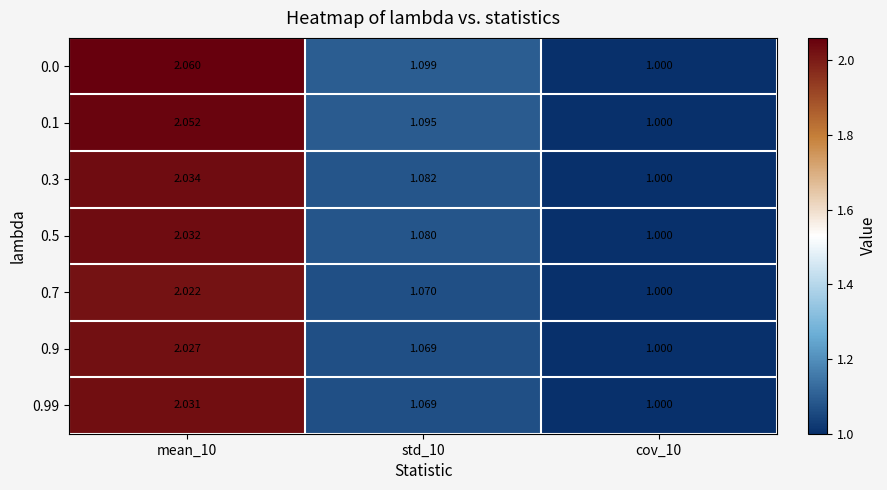

Is the value of 0.7 at std_10 greater than the value of 0.99 at mean_10?

No